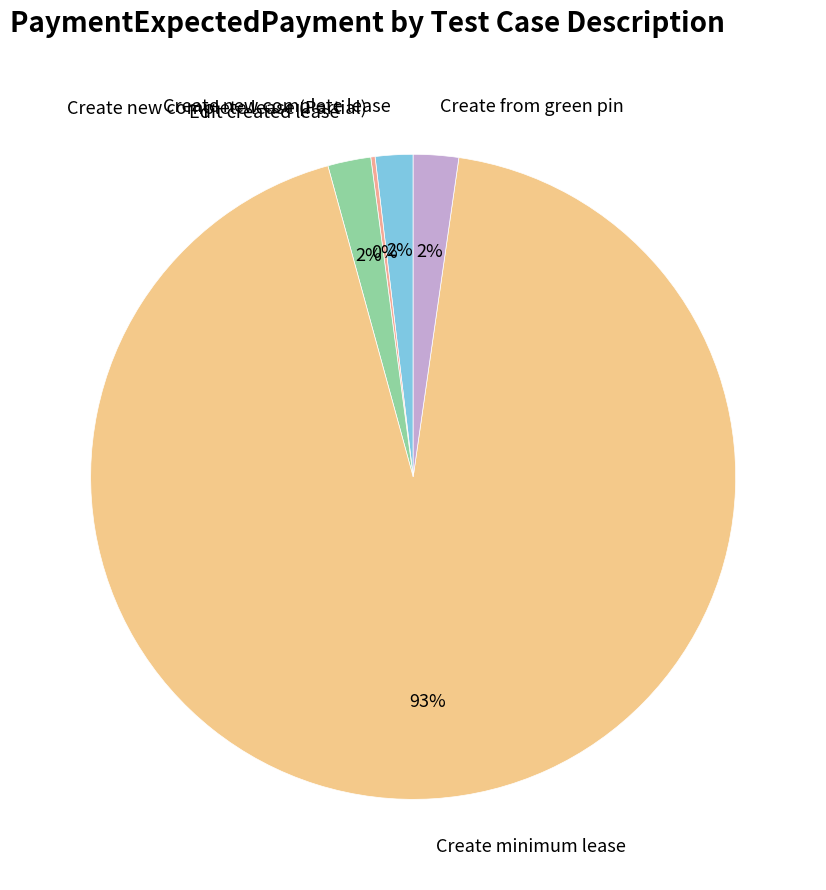

To the nearest percent, what percentage of the pie is Create new complete lease?

2%